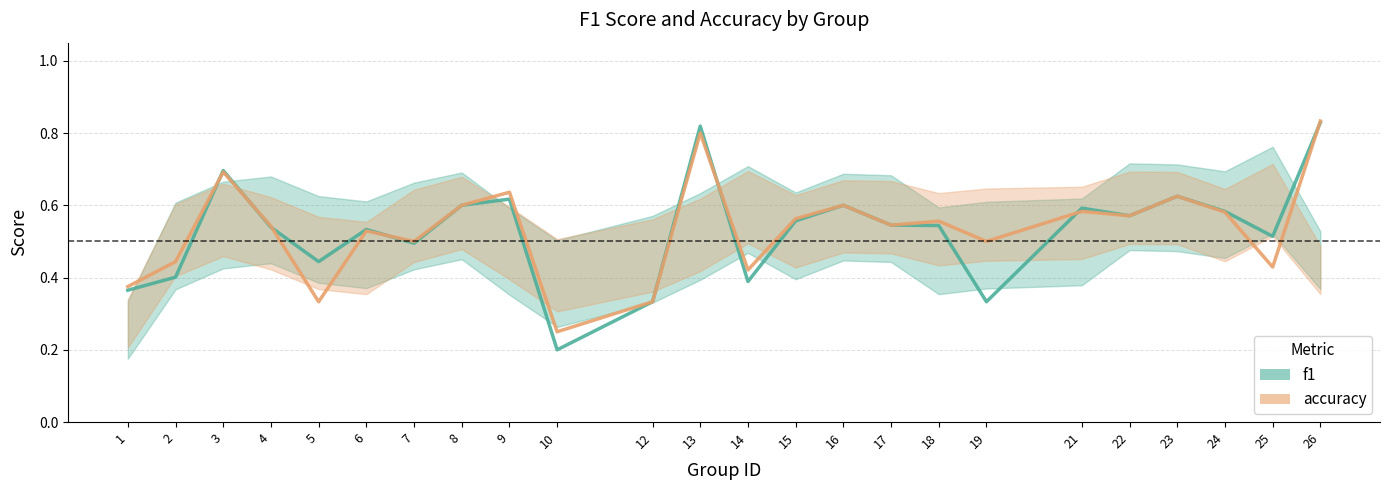

Which has a higher value, 4 or 18?

18